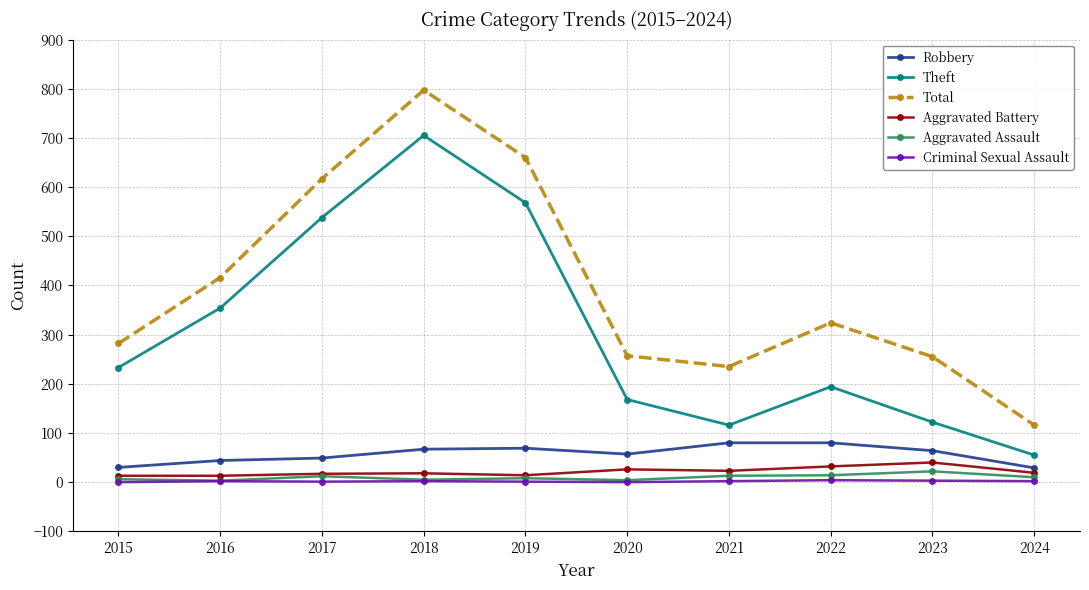

True or false: Total has a value of 617 at 2017.

True